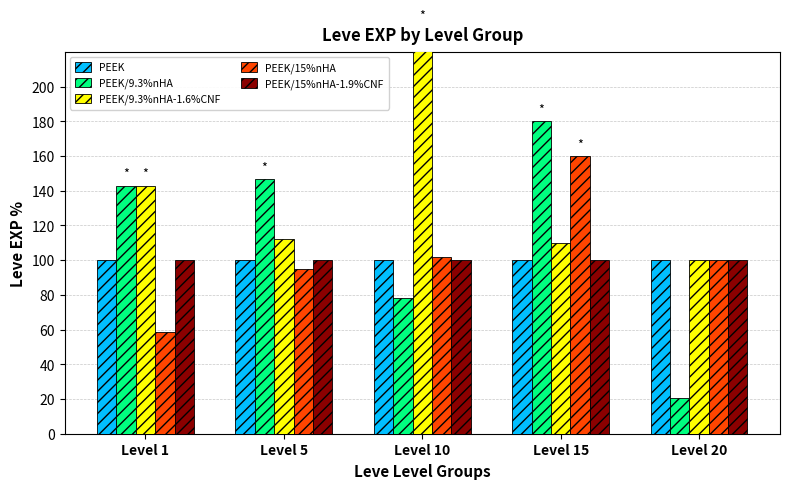

Is the value of PEEK/9.3%nHA at Level 10 greater than the value of PEEK at Level 20?

No